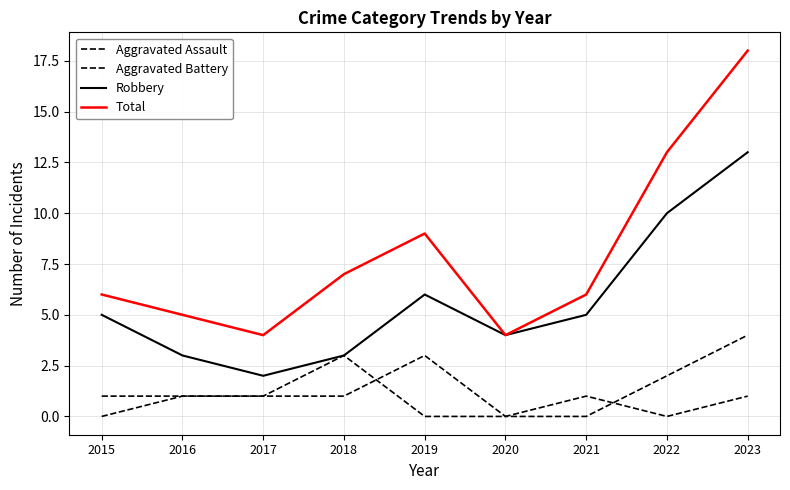

Does the chart display data point markers on the line(s)?

No